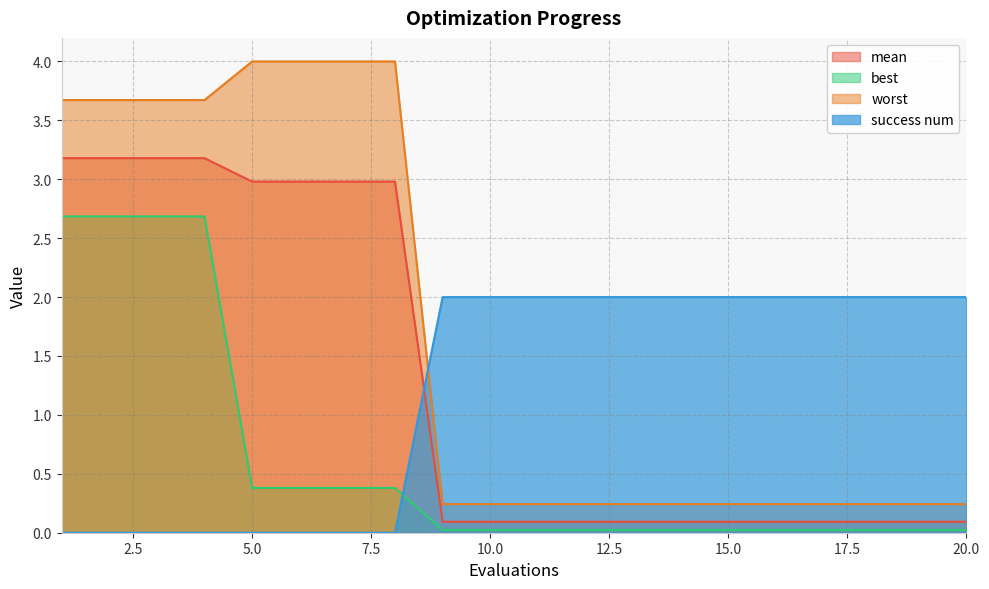

Rank the series at 13 from lowest to highest value.

best, mean, worst, success num